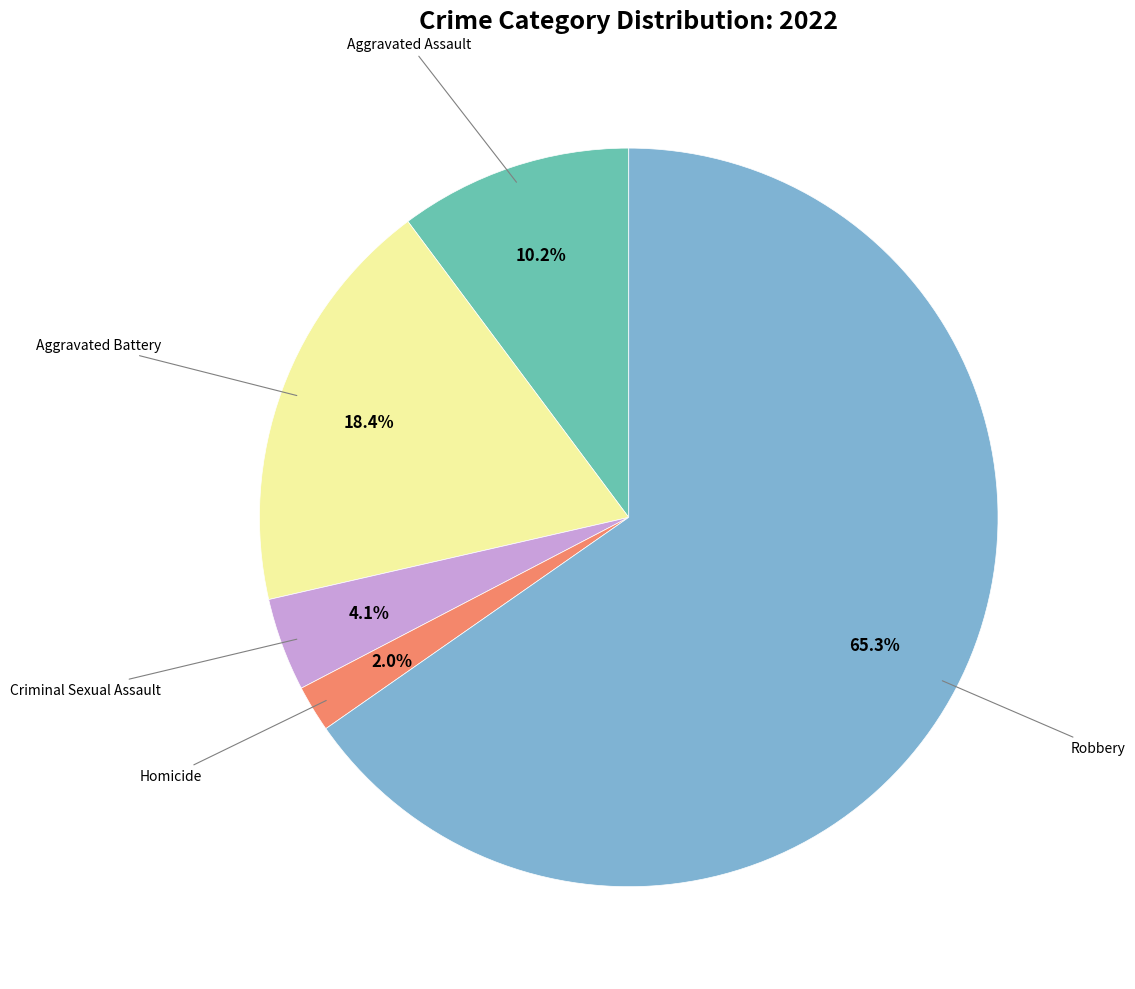

Is there a majority slice in this chart?

Yes